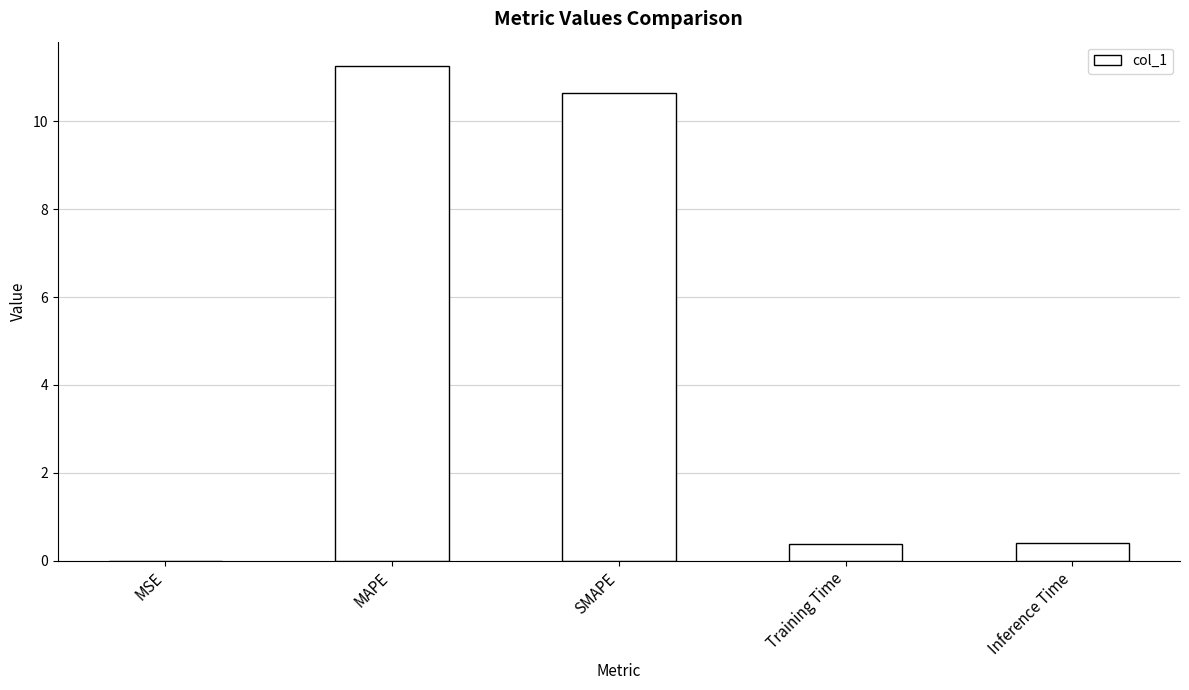

The chart shows a value of 7.4 at SMAPE. True or false?

False